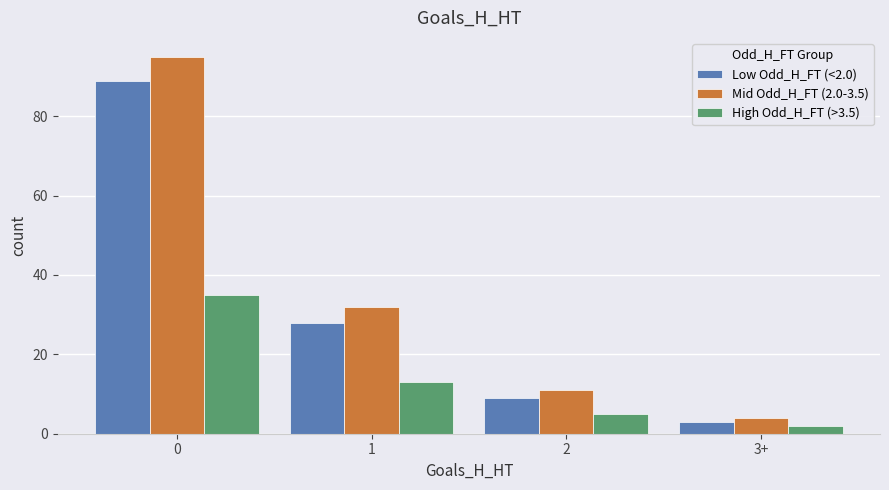

How many groups of bars are there?

4